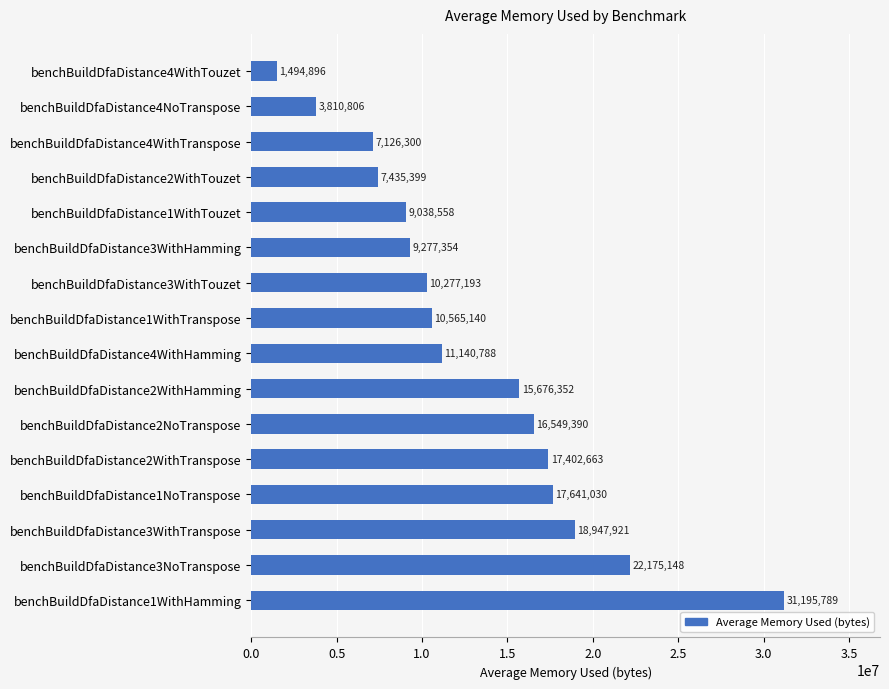

At which label is the value closest to 16345342?

benchBuildDfaDistance2NoTranspose